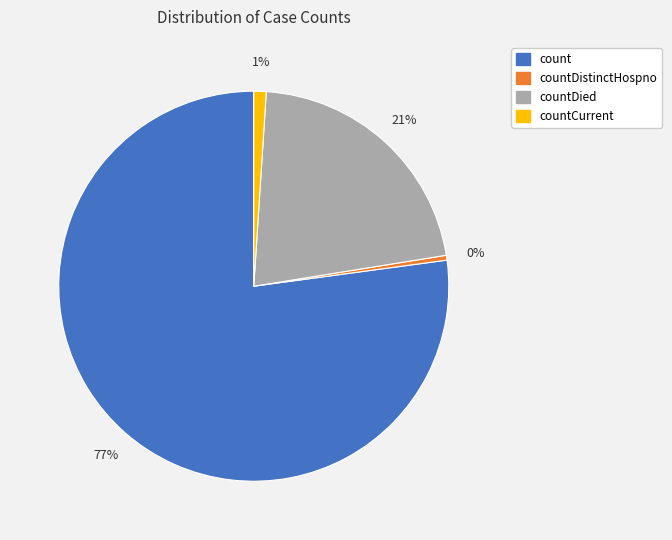

Is there a majority slice in this chart?

Yes